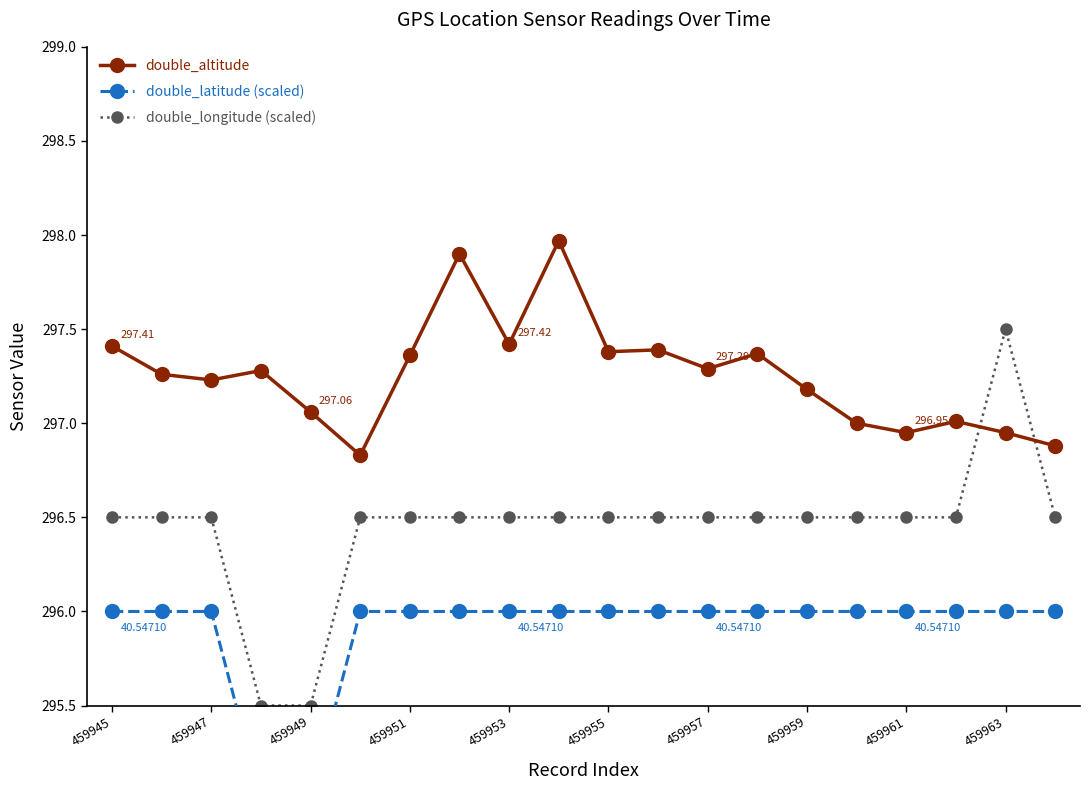

List the series in order of their overall mean, highest first.

double_altitude, double_longitude (scaled), double_latitude (scaled)